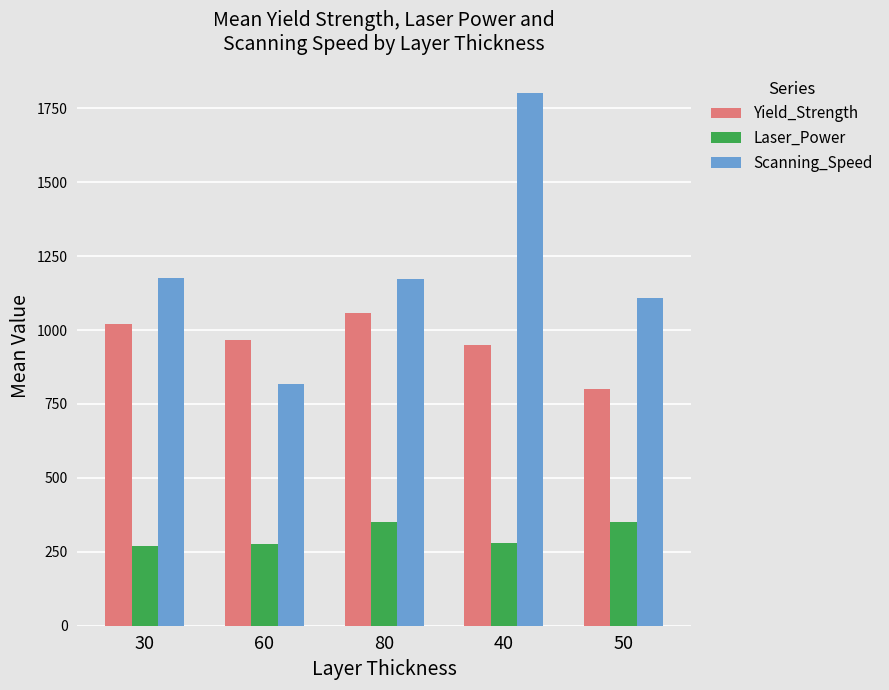

How many data points in Laser_Power are less than 280?

2